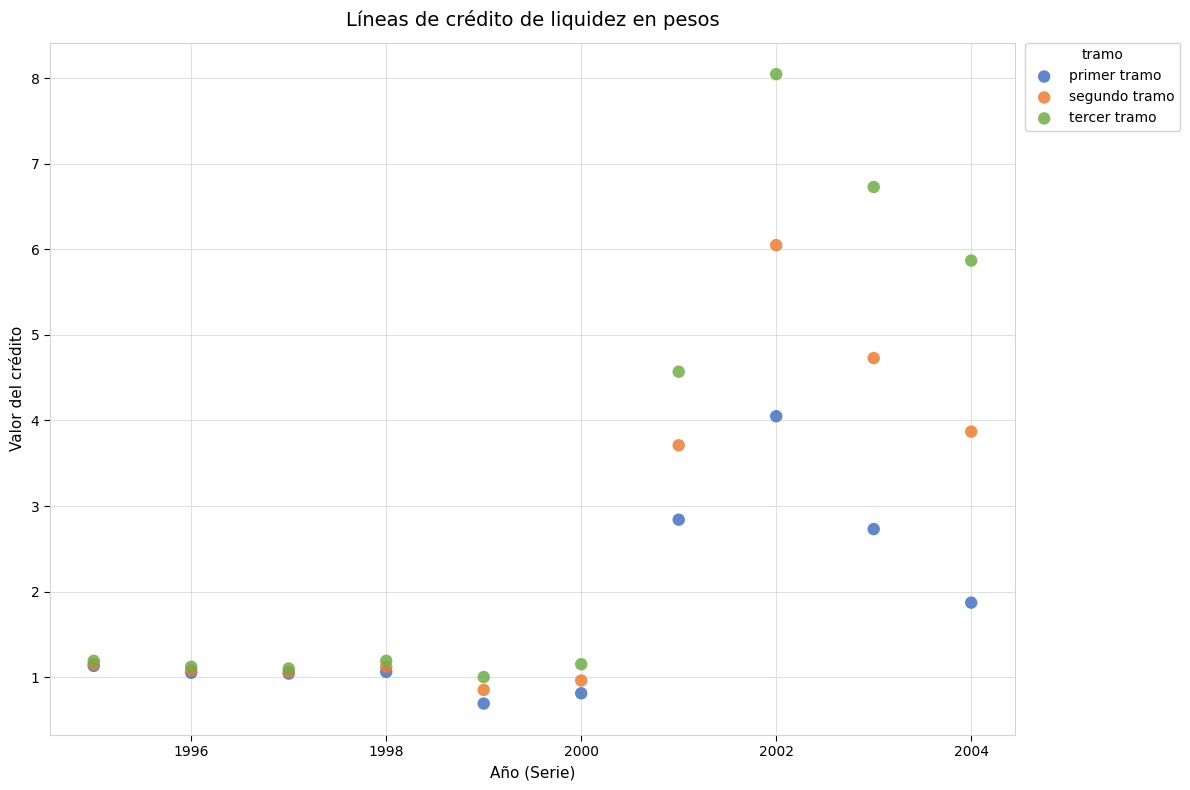

Which series contains the lowest Y value?

primer tramo